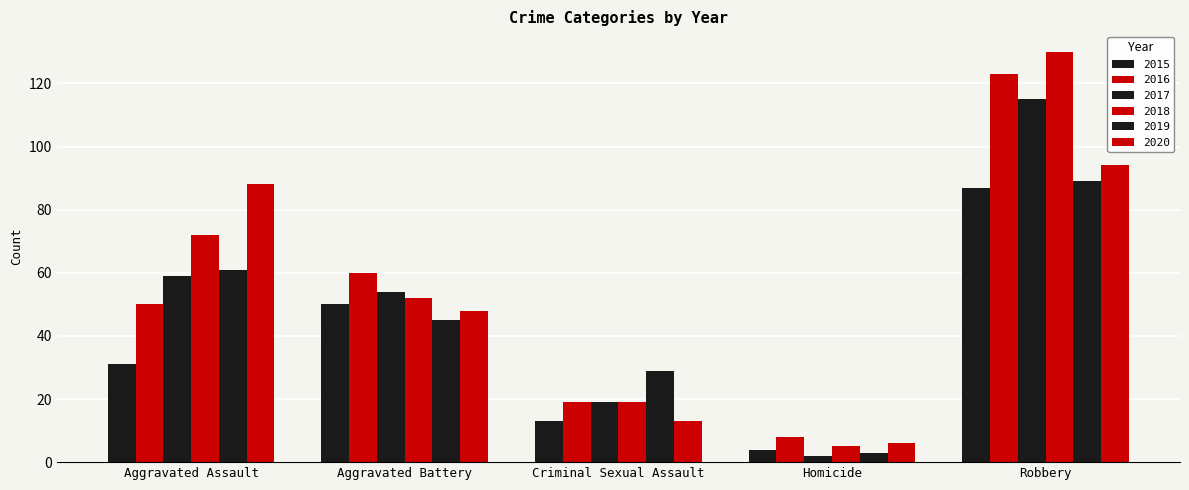

Are the bars grouped side by side (vs. stacked)?

Yes